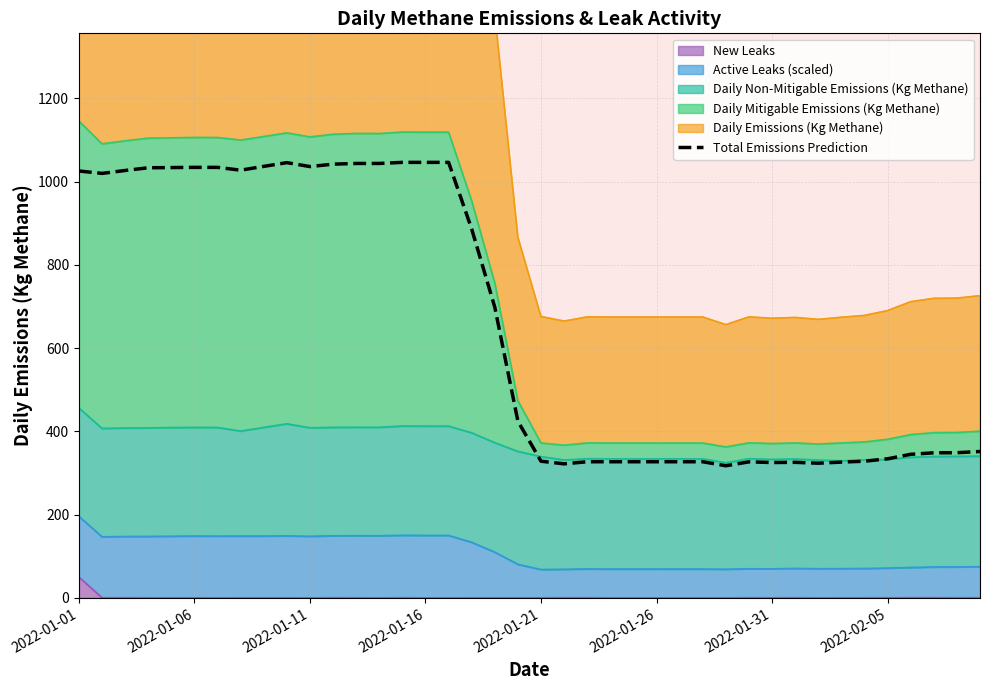

How many interior local valleys (lower than both neighbors) does the data have?

7